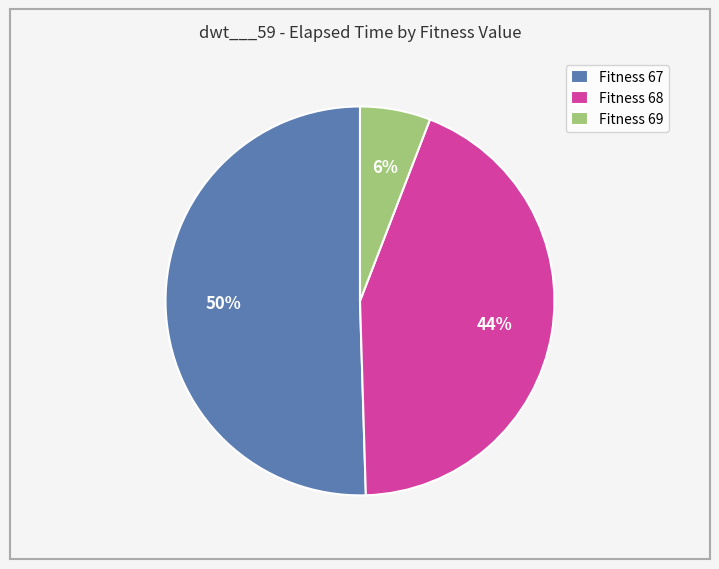

Rank the categories by value from lowest to highest.

Fitness 69, Fitness 68, Fitness 67